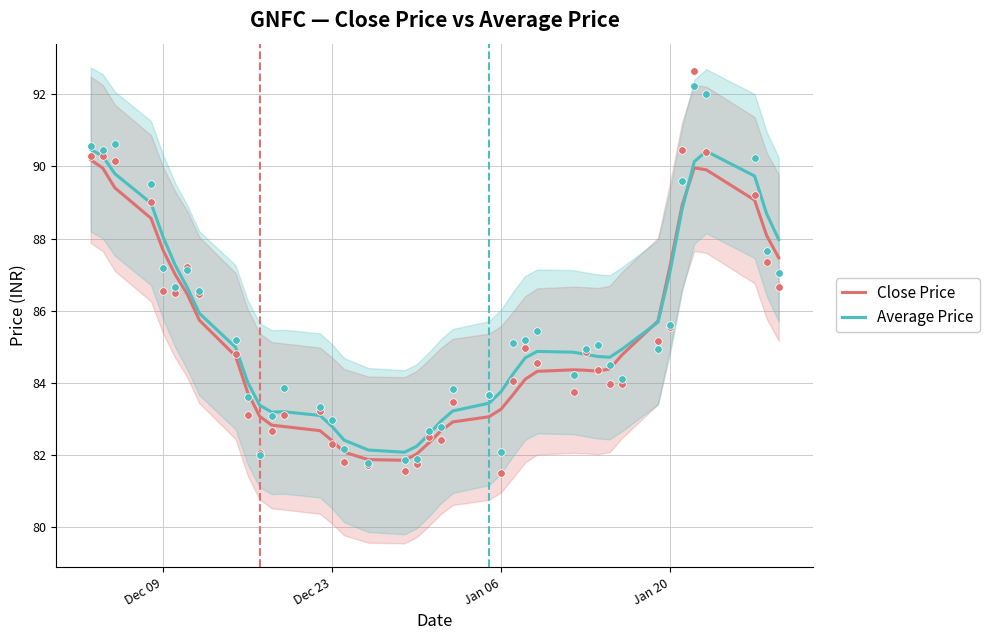

Which series contains the highest Y value?

Average Price